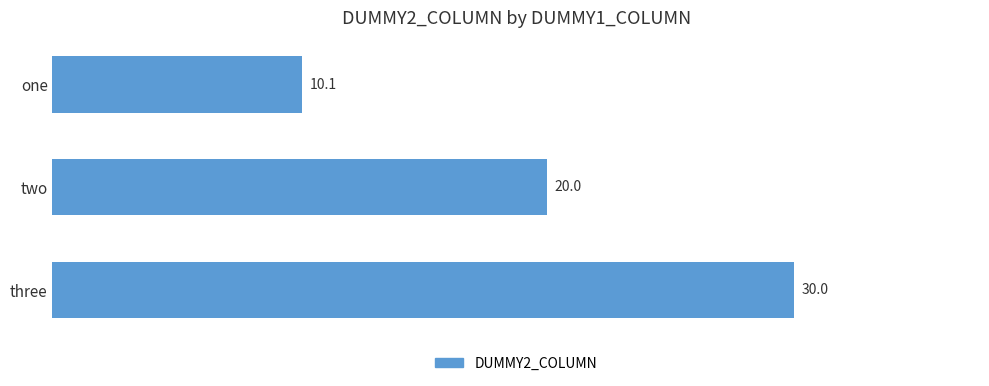

At which label is the value closest to 20?

two